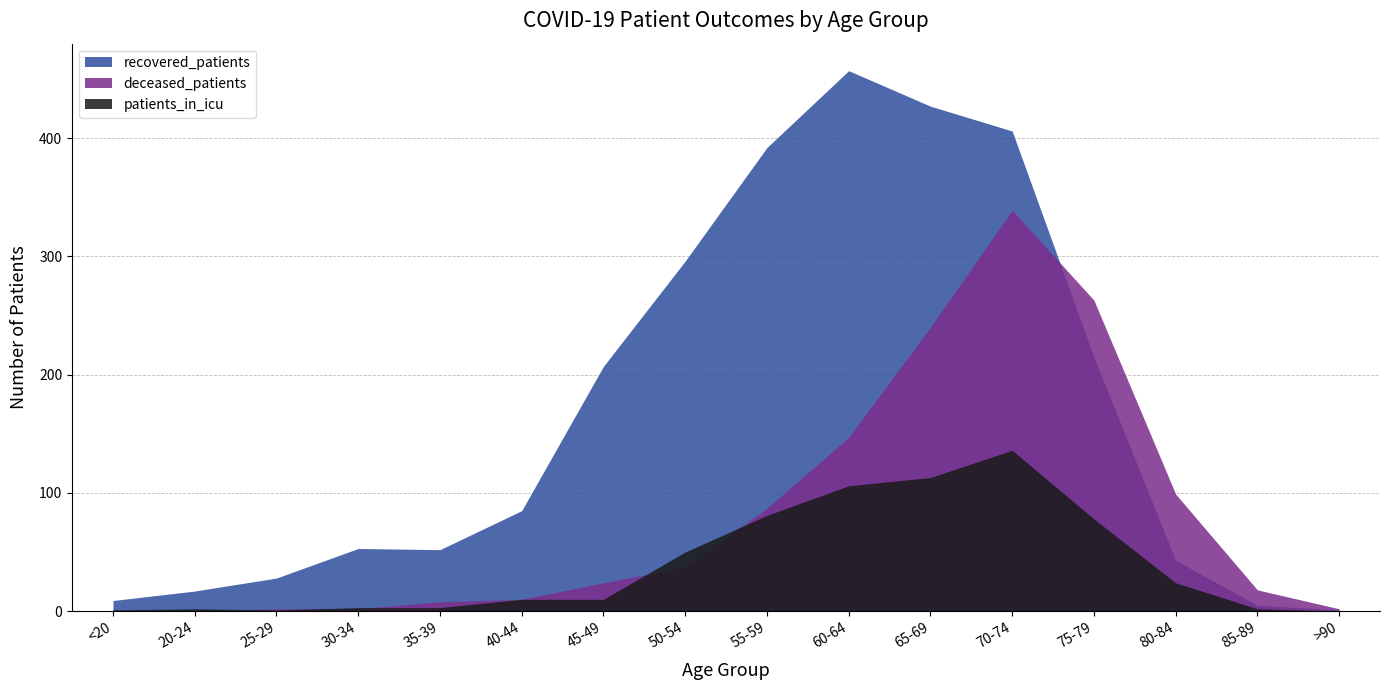

What is the difference between the maximum and minimum values in the patients_in_icu series?

136